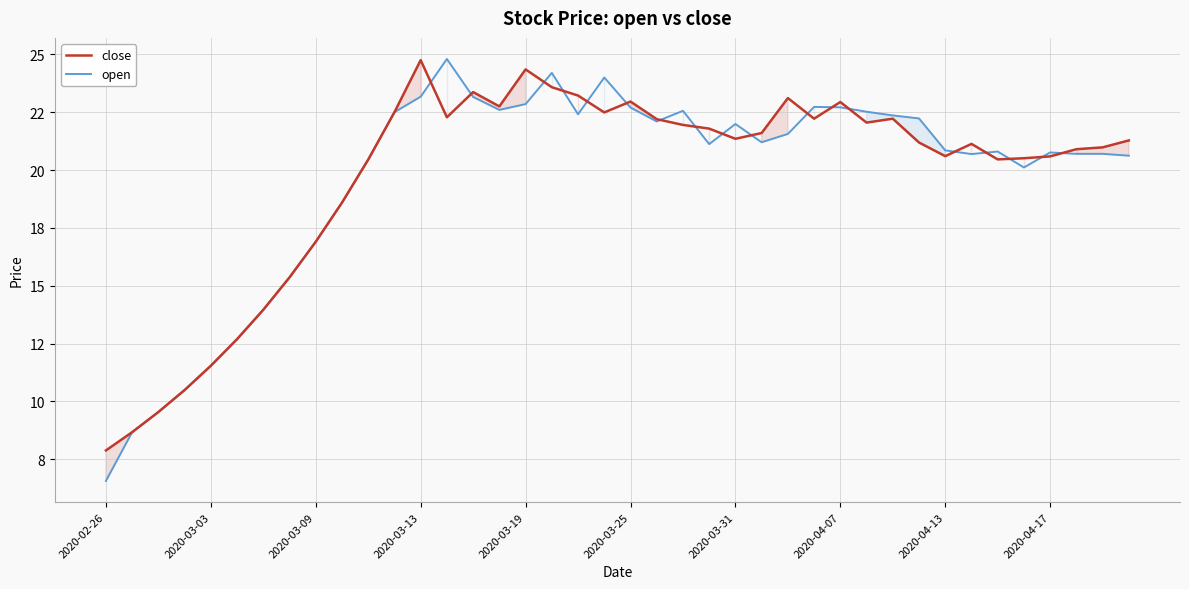

True or false: close and open cross at least once.

True